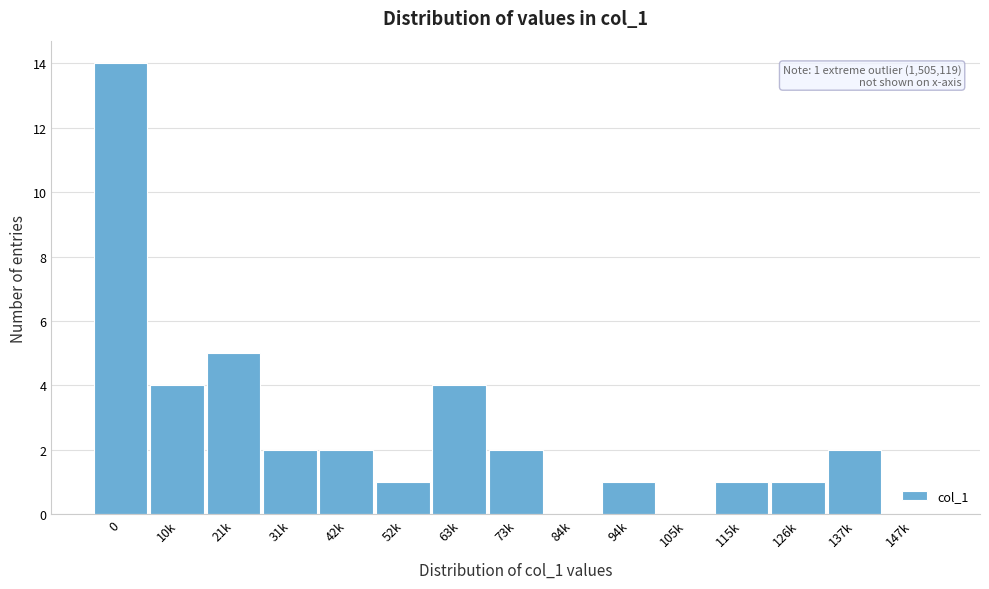

Reading left to right, extract all data points from this chart.

0=14	10k=4	21k=5	31k=2	42k=2	52k=1	63k=4	73k=2	84k=0	94k=1	105k=0	115k=1	126k=1	137k=2	147k=0